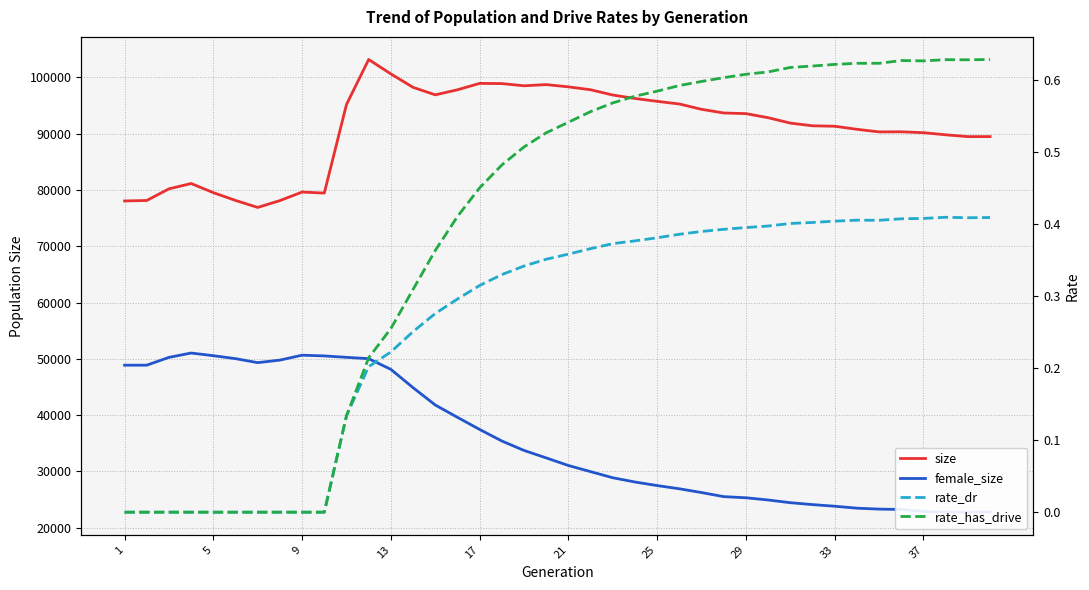

Is the value of rate_dr at 16 greater than the value of rate_has_drive at 29?

Yes